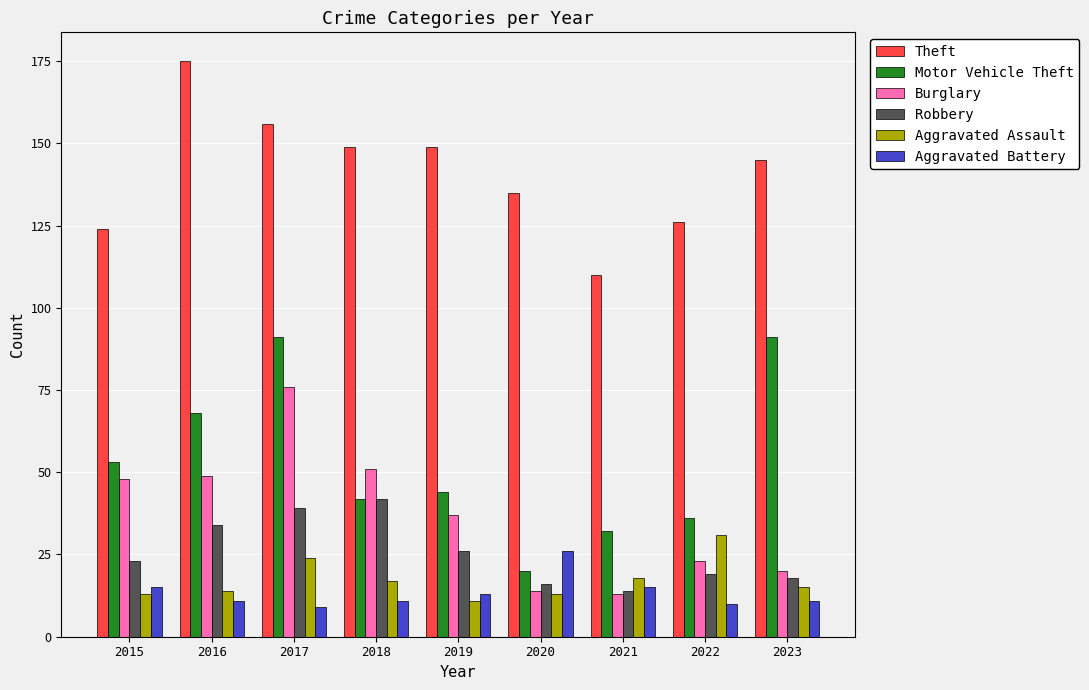

Reading left to right, what are all the values shown in this chart?

Theft: 124	175	156	149	149	135	110	126	145
Motor Vehicle Theft: 53	68	91	42	44	20	32	36	91
Burglary: 48	49	76	51	37	14	13	23	20
Robbery: 23	34	39	42	26	16	14	19	18
Aggravated Assault: 13	14	24	17	11	13	18	31	15
Aggravated Battery: 15	11	9	11	13	26	15	10	11